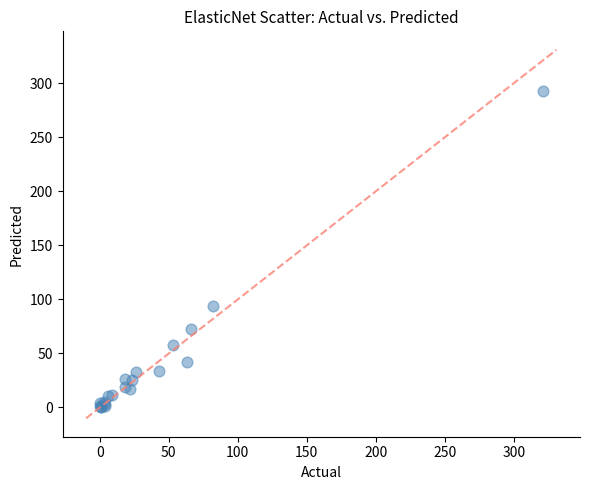

What Y value in the scatter plot is closest to 146?

94